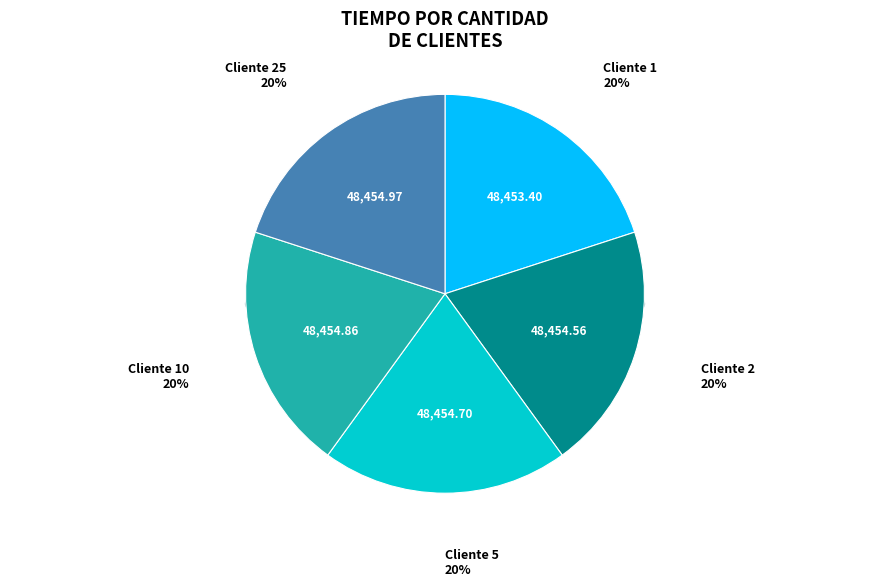

Combined, what portion of the pie is 5 and 2?

40.0%